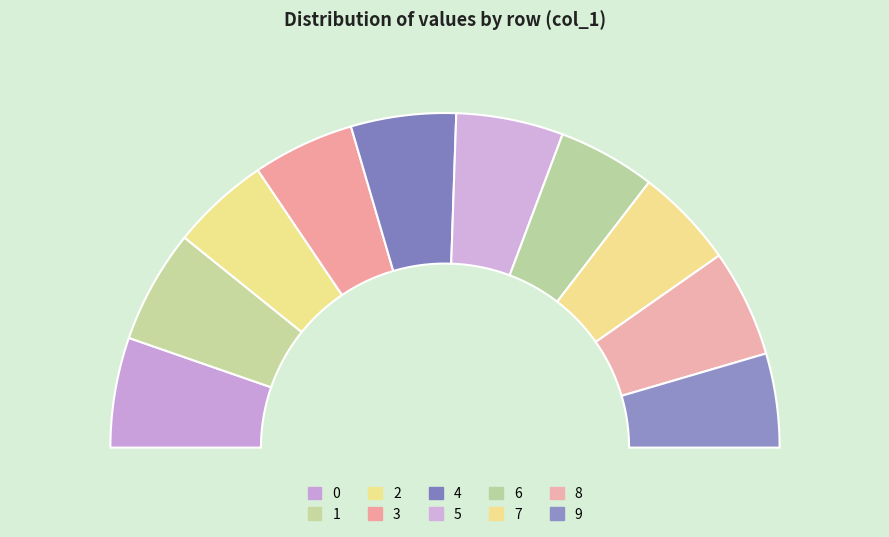

Count the number of slices in the pie.

10